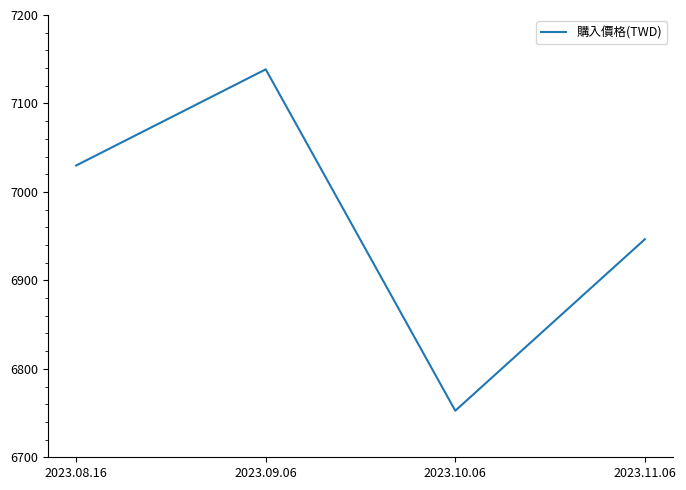

Which label corresponds to the largest value in the chart?

2023.09.06